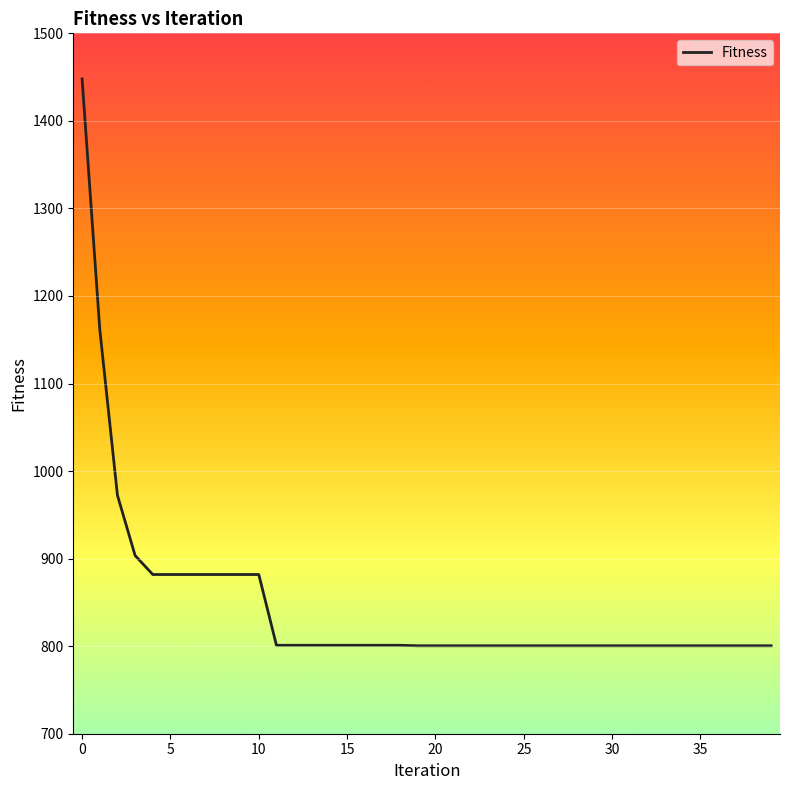

What is the difference between the maximum and minimum values?

647.5